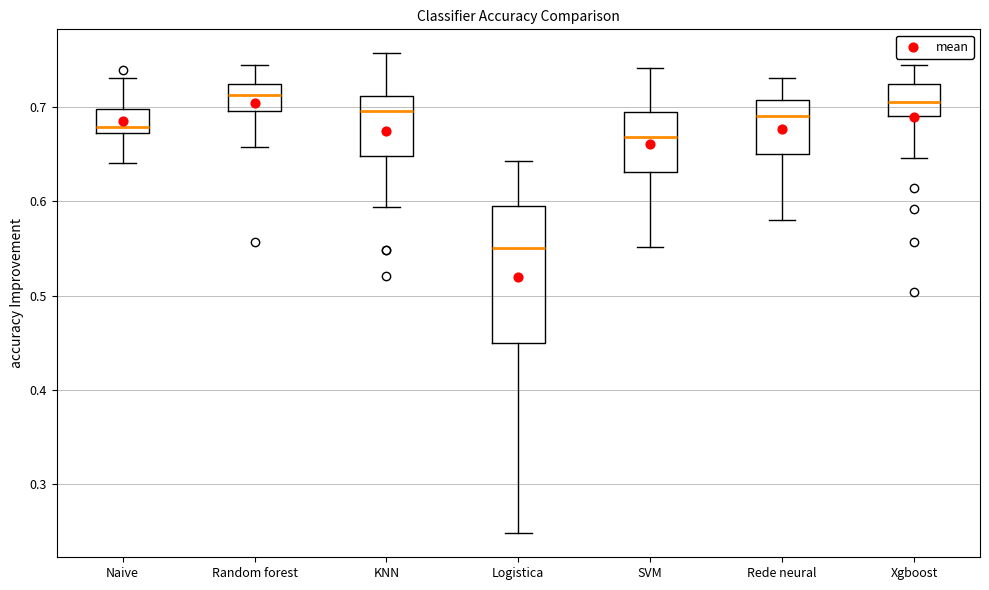

Which box has the lowest median line?

Logistica